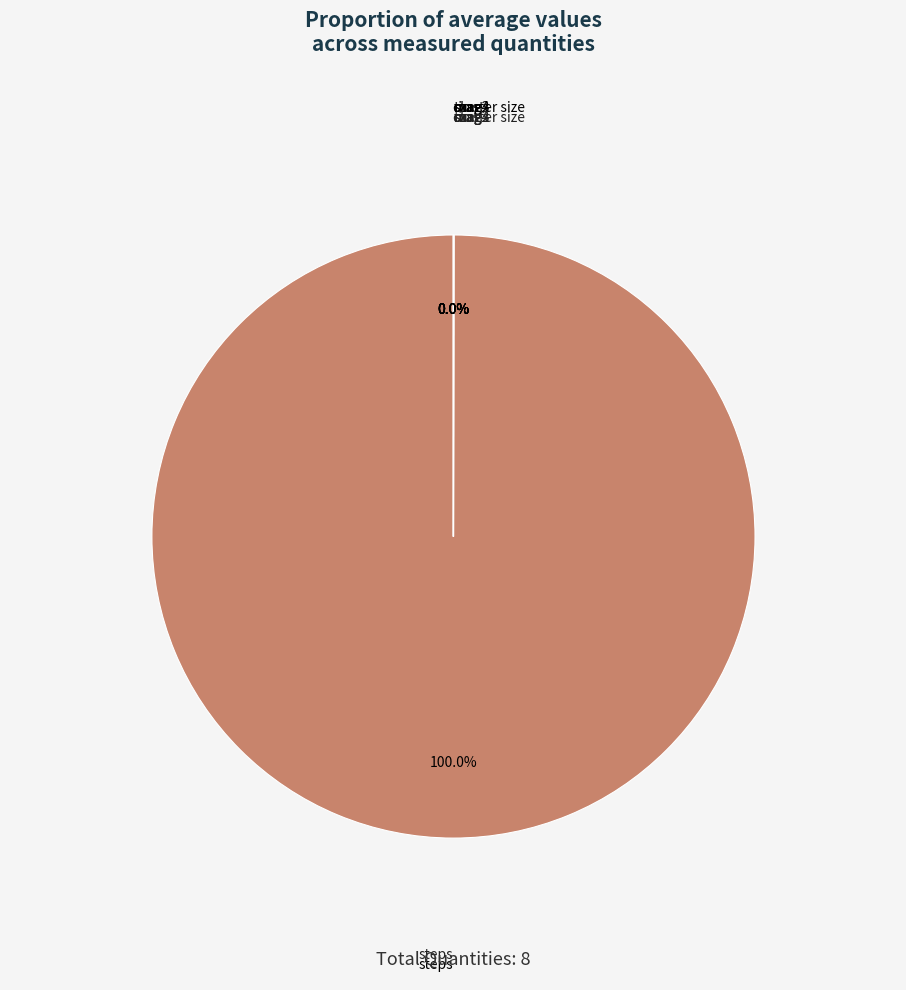

Is there any slice that represents more than half of the pie?

Yes